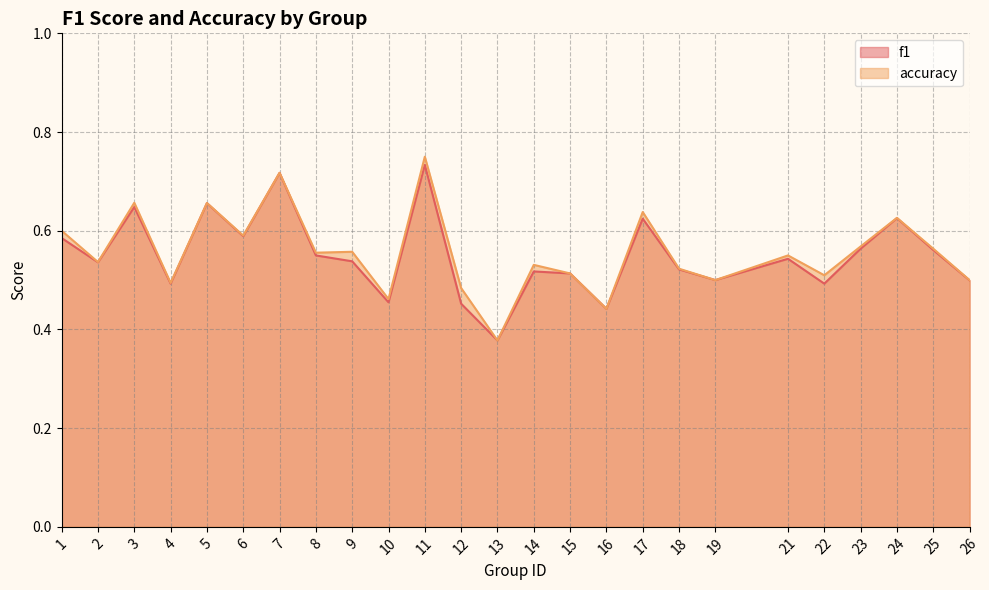

At which label is f1 closest to 0?

13